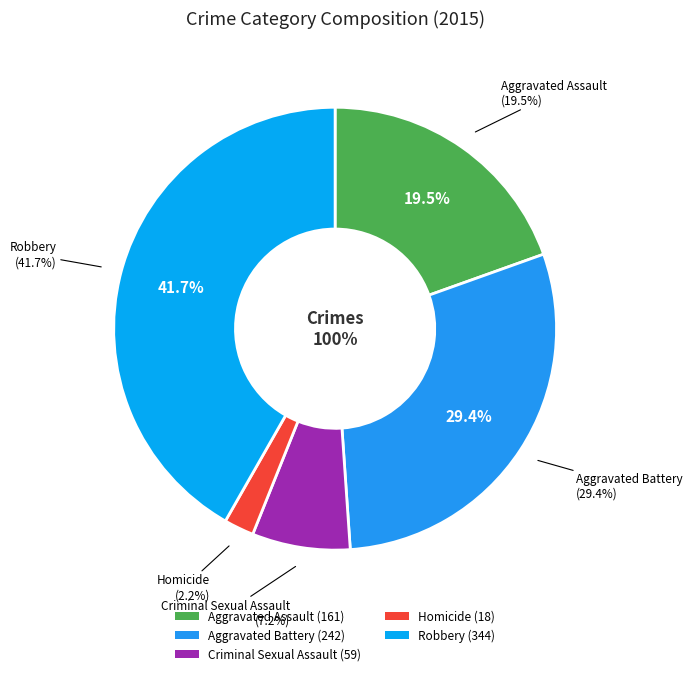

Combined, what portion of the pie is Aggravated Assault and Robbery?

61.3%